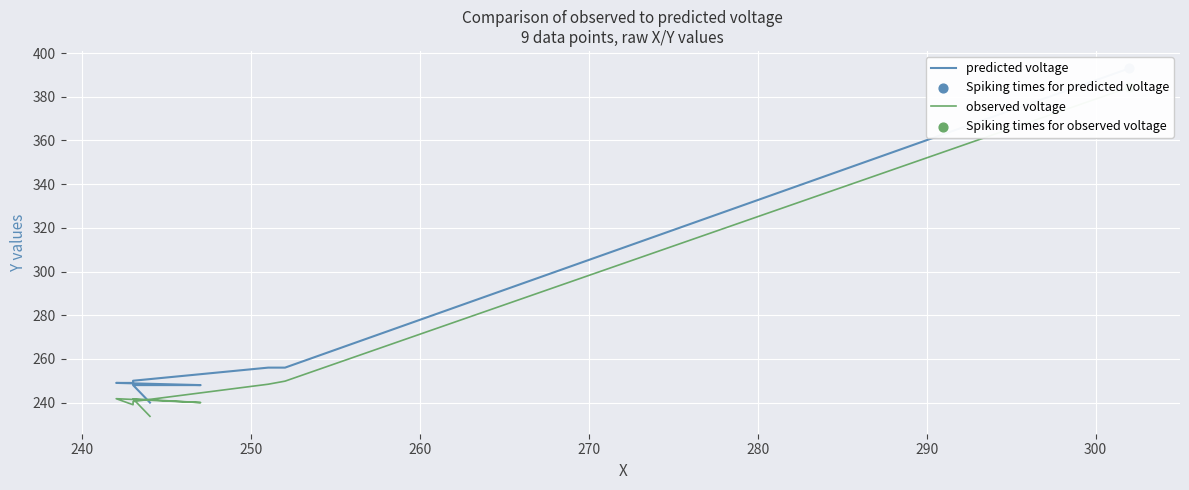

Which series has the largest total across all categories?

predicted voltage